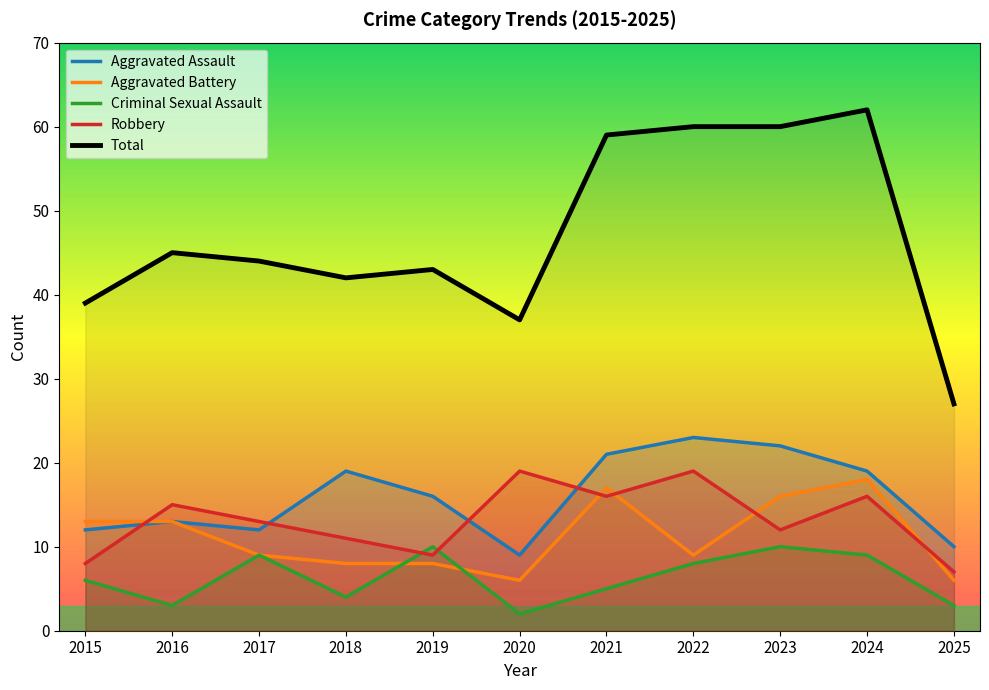

Reading left to right, what are all the values shown in this chart?

Aggravated Assault: 12	13	12	19	16	9	21	23	22	19	10
Aggravated Battery: 13	13	9	8	8	6	17	9	16	18	6
Criminal Sexual Assault: 6	3	9	4	10	2	5	8	10	9	3
Robbery: 8	15	13	11	9	19	16	19	12	16	7
Total: 39	45	44	42	43	37	59	60	60	62	27